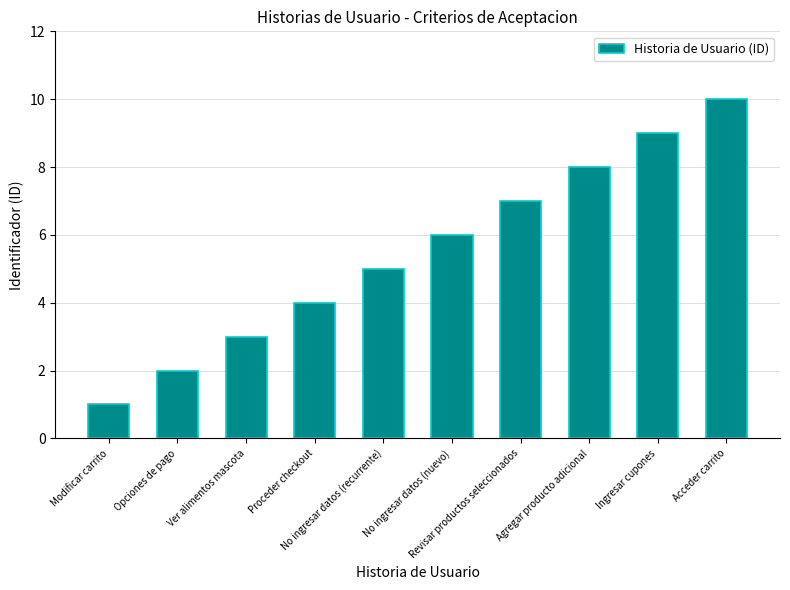

What is the value of the 7th bar from the left?

7